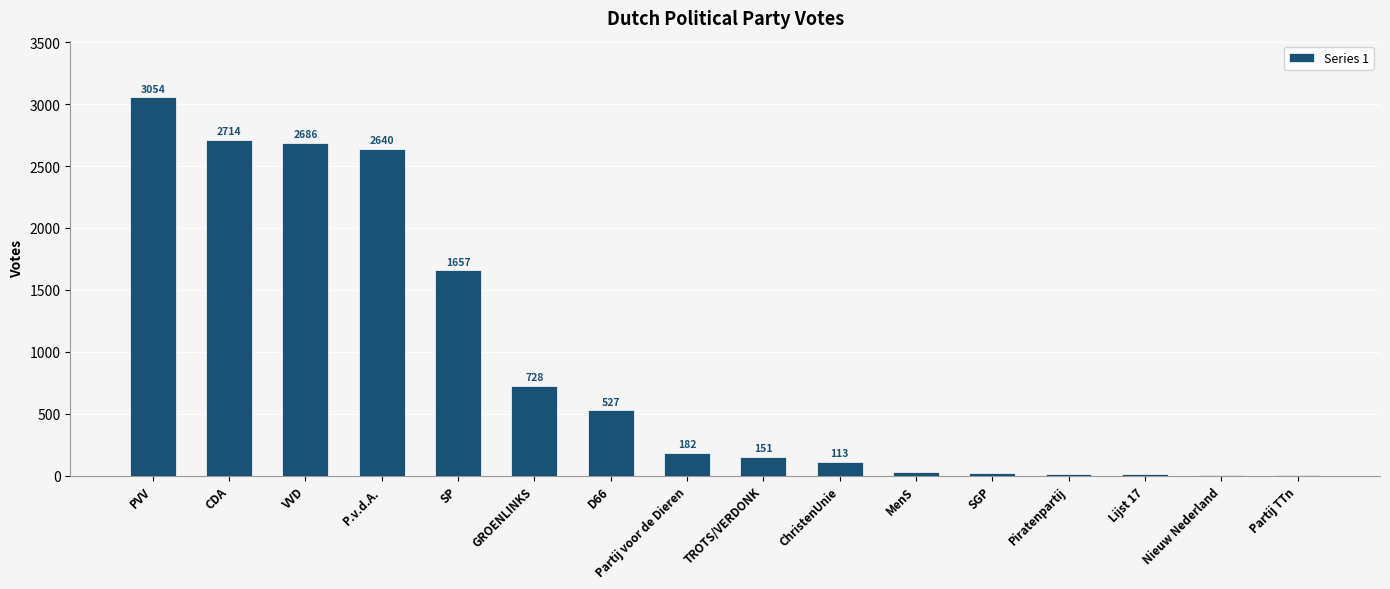

Approximately how many times larger is the value at VVD compared to Partij TTn?

671.5